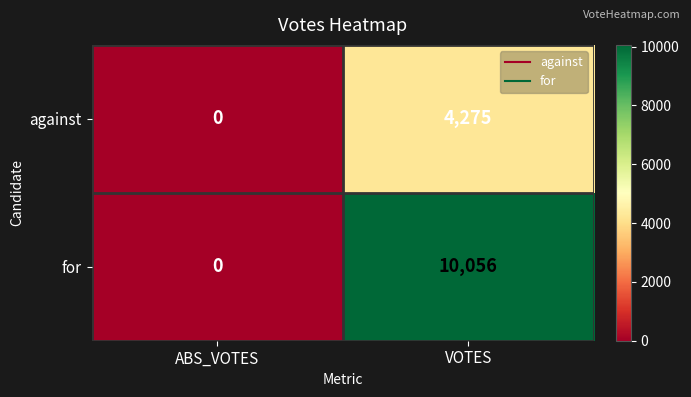

Where is against nearest to the value 2137?

ABS_VOTES